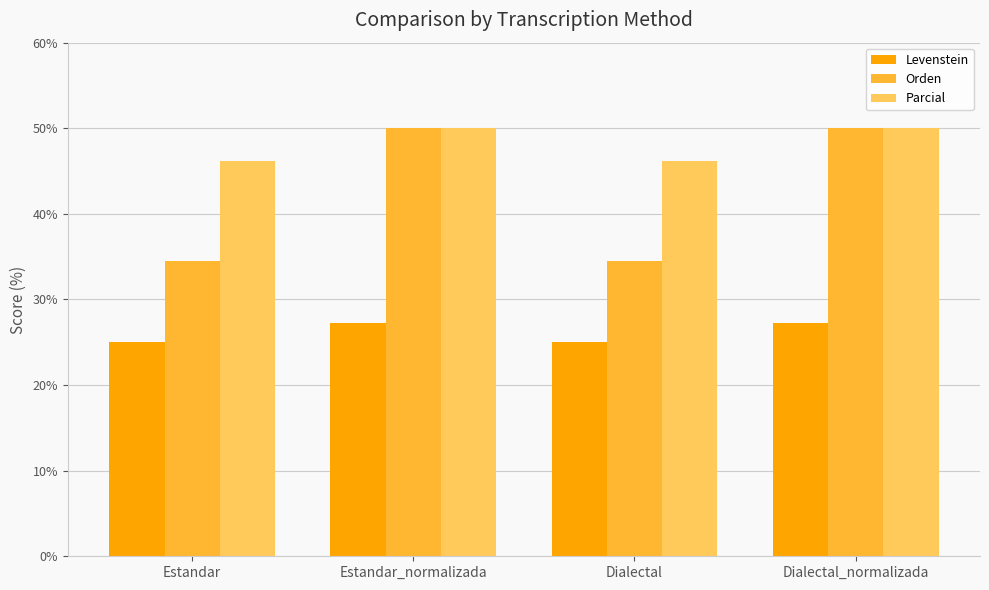

Reading left to right, list all the values displayed in this chart.

Levenstein: 25.0	27.3	25.0	27.3
Orden: 34.5	50.0	34.5	50.0
Parcial: 46.2	50.0	46.2	50.0